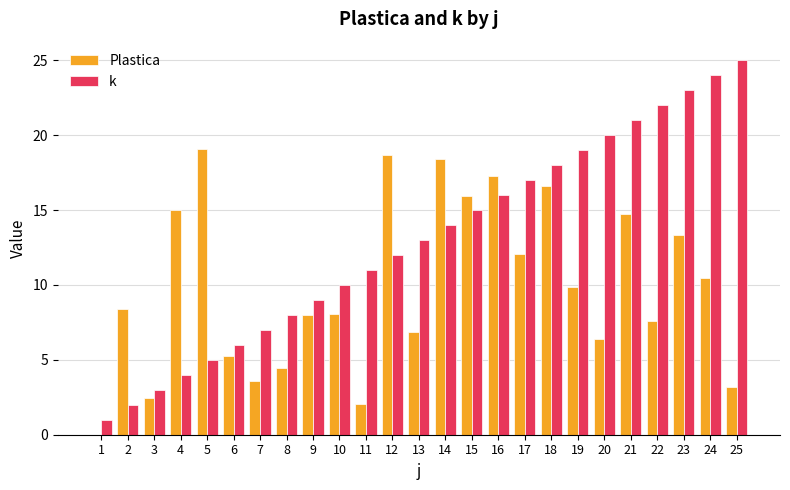

How many data points does each series have?

25